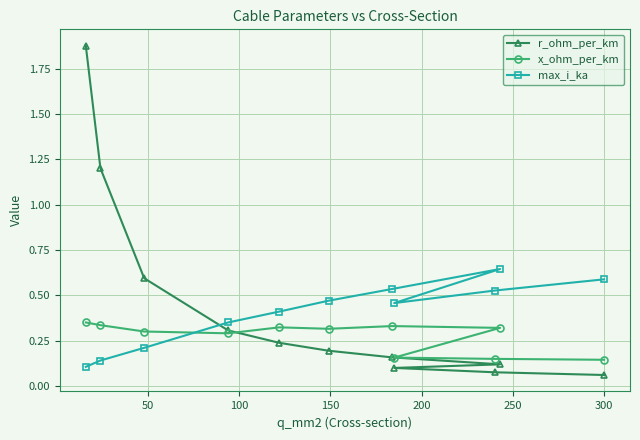

At how many categories does at least one series exceed 0?

11